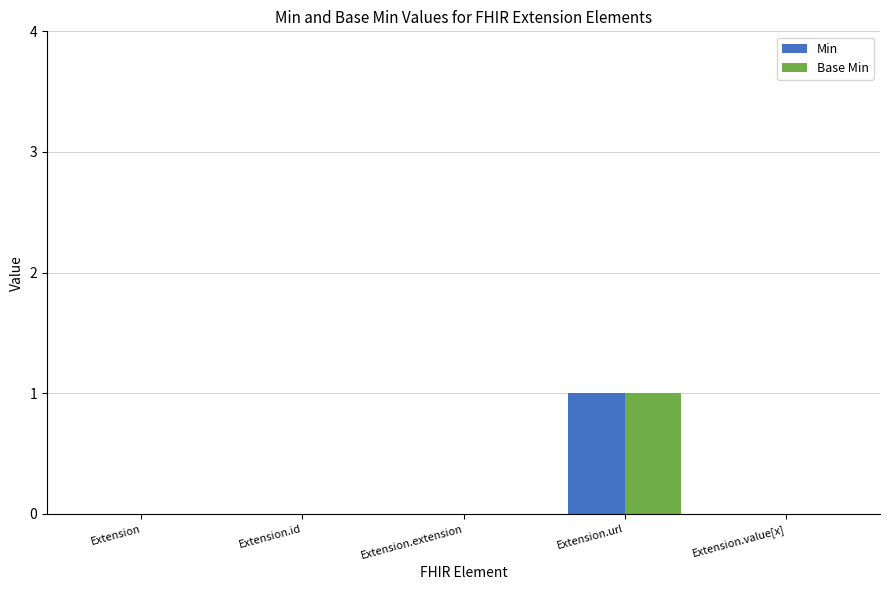

Which category has the highest value across all series?

Extension.url